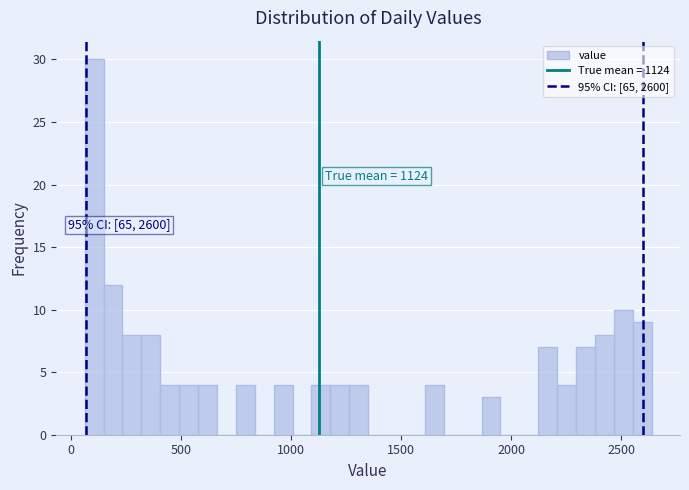

Read against the x-axis, roughly where is the centre of the tallest bar?

100